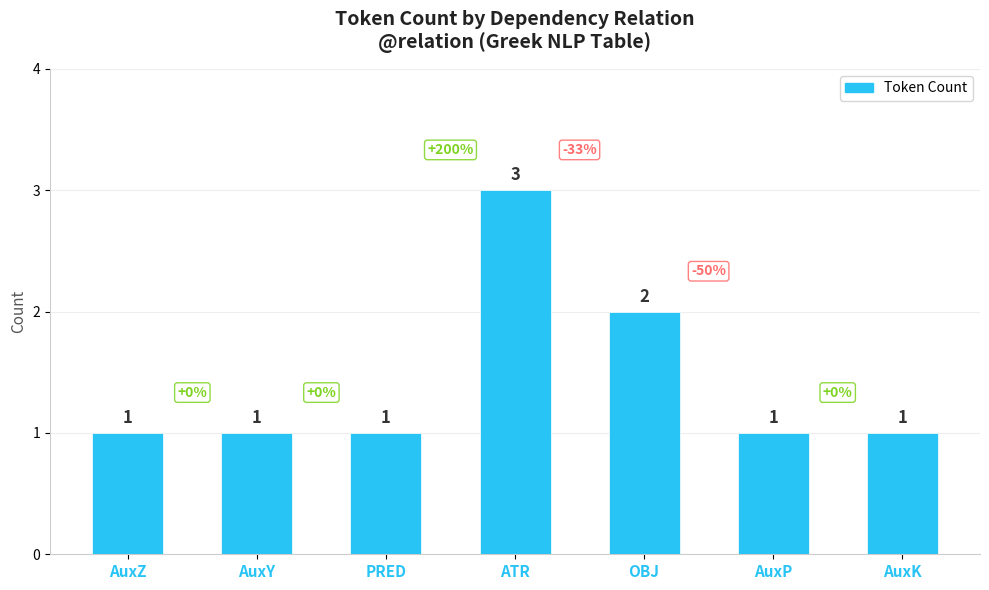

What is the label of the 5th bar from the left?

OBJ